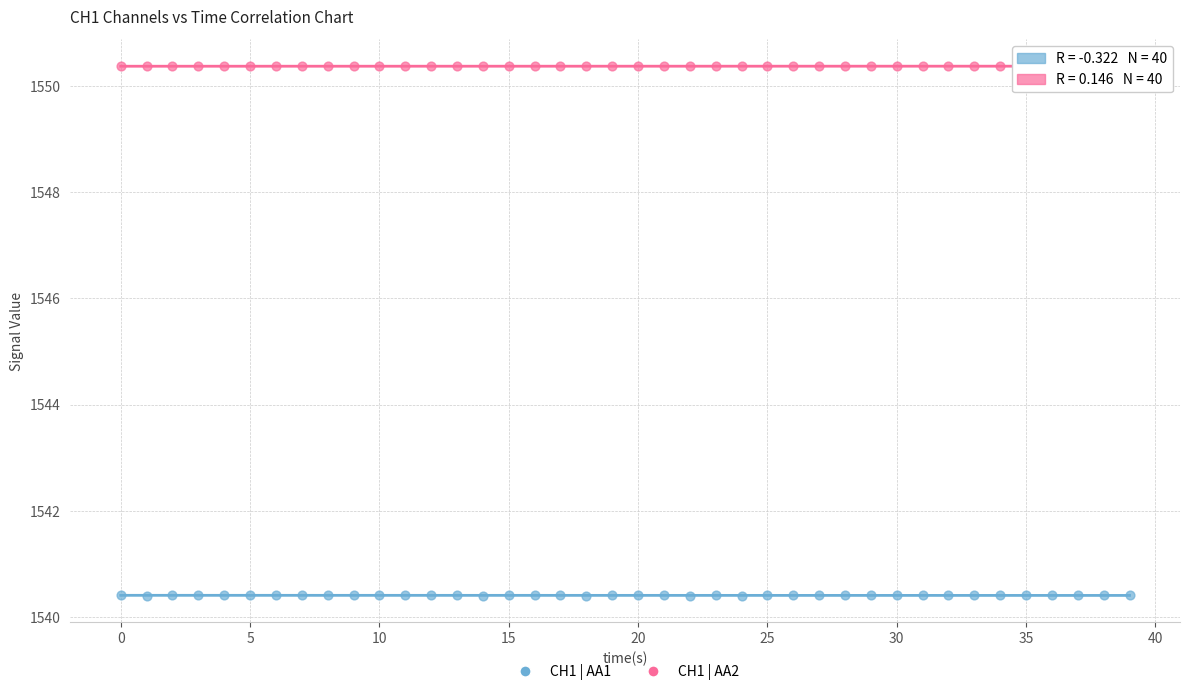

Which series reaches the minimum Y coordinate?

CH1 | AA1